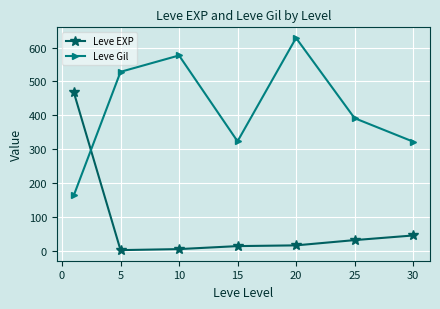

What is the sum of all Leve Gil values?

2934.3